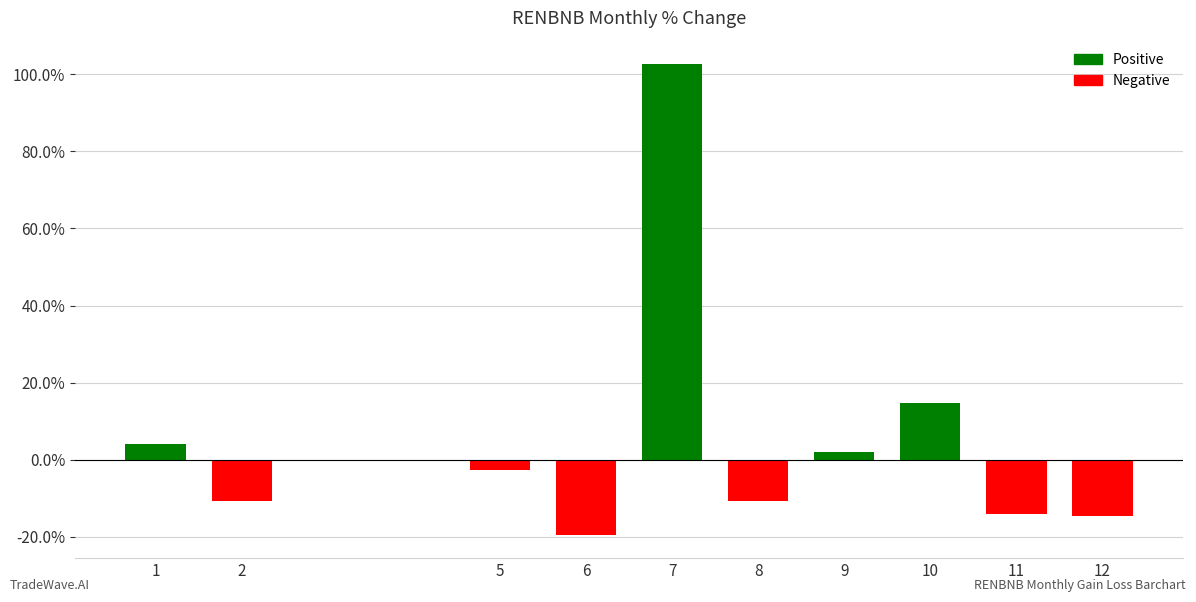

What value does the data have at 6?

-19.4